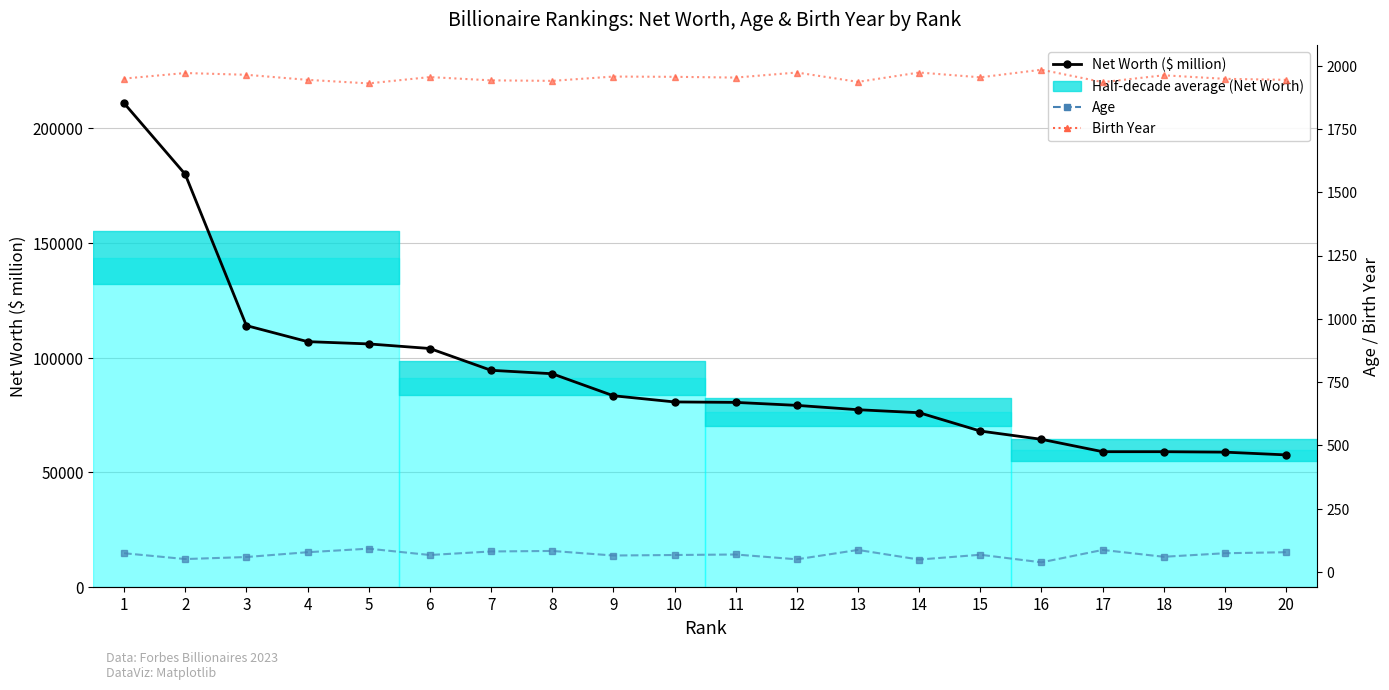

What is the total value across all series at 4?

109022